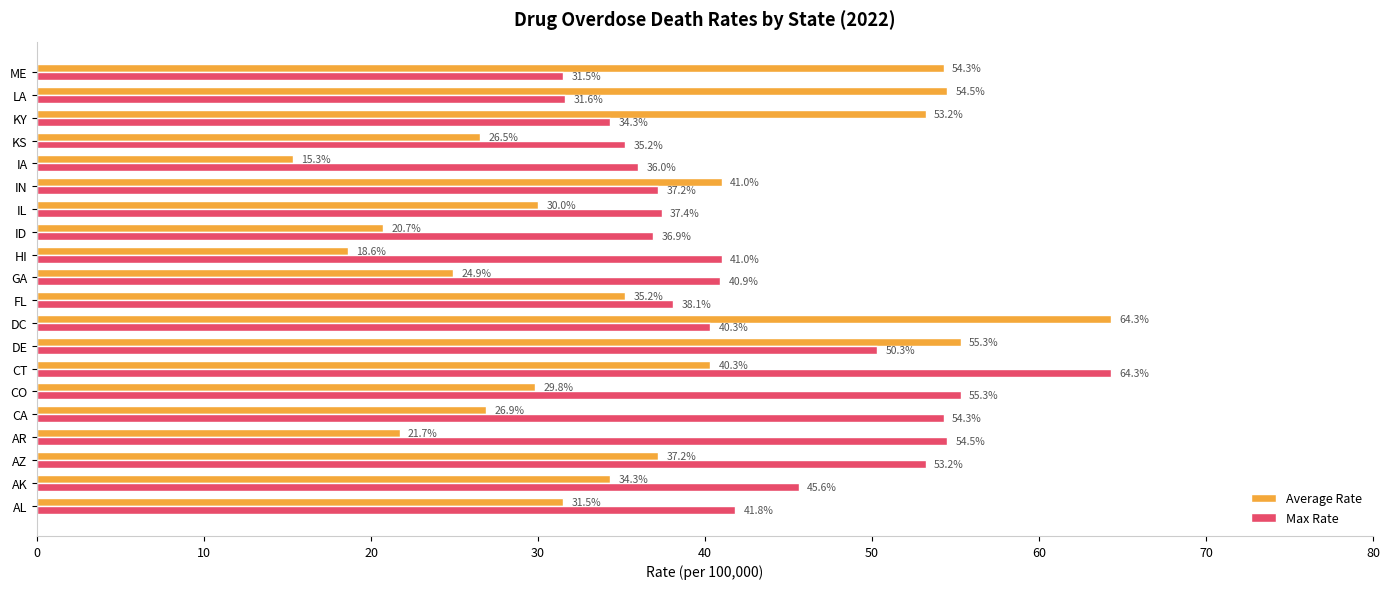

Which series has the largest total across all categories?

Max Rate